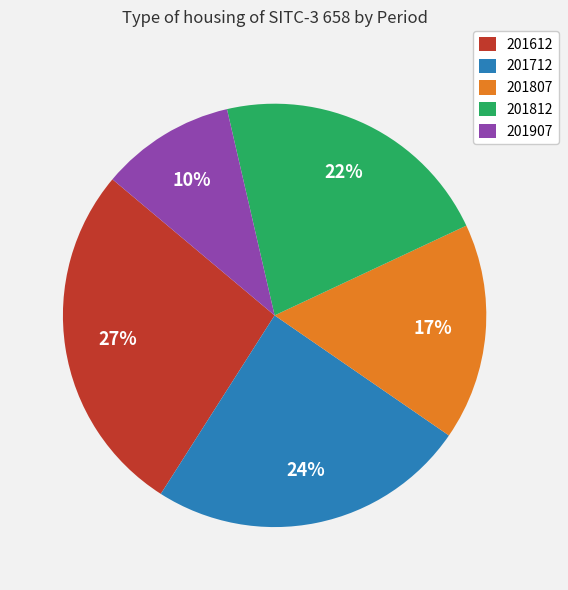

Approximately how many times larger is the value at 201612 compared to 201712?

1.1